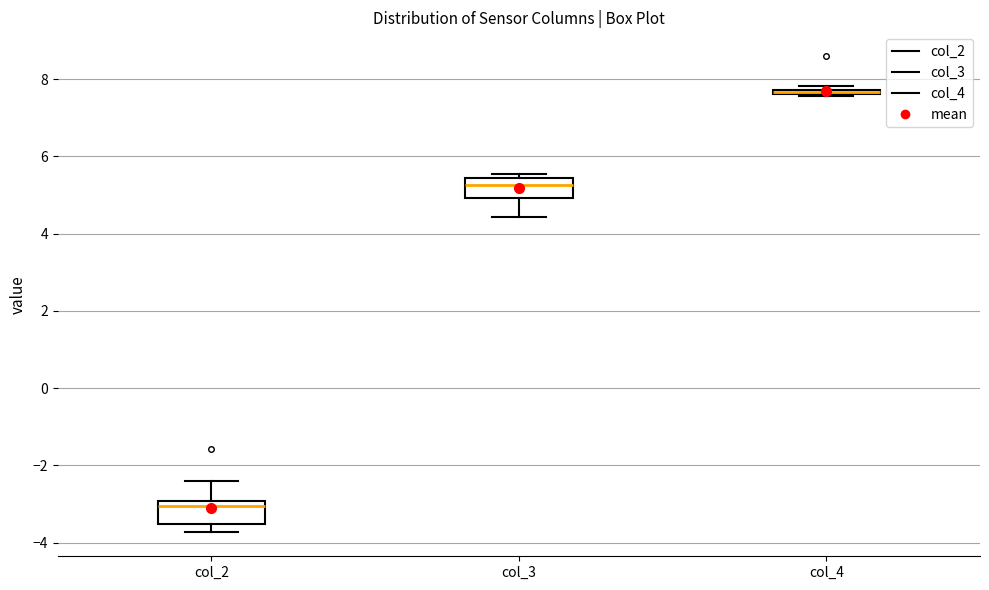

Where is the lower edge of the box for col_4 on the y-axis? The values are not printed on the chart, so give them approximately, as read against the axis.

7.6